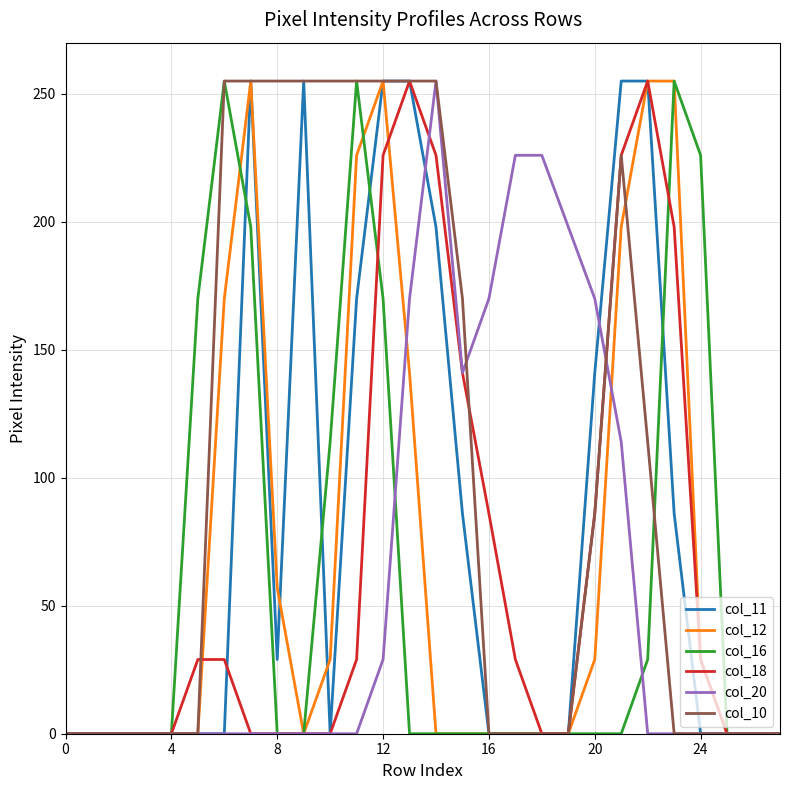

What is the maximum value shown in the chart?

255